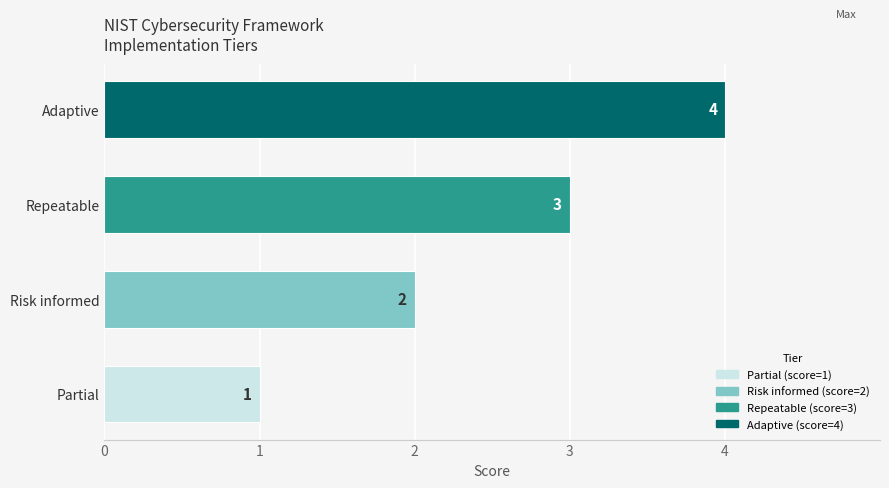

Rank the categories by value from lowest to highest.

Partial, Risk informed, Repeatable, Adaptive